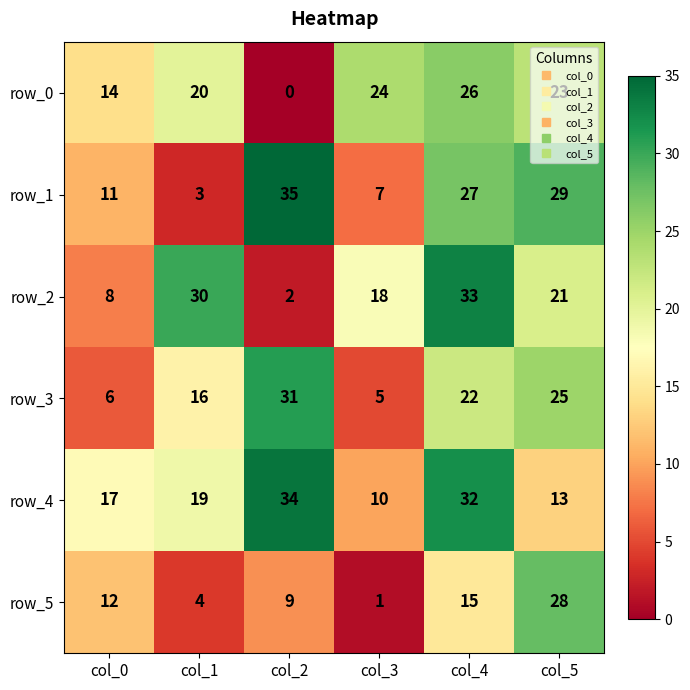

What is the difference between the maximum and second lowest values in the row_0 series?

12